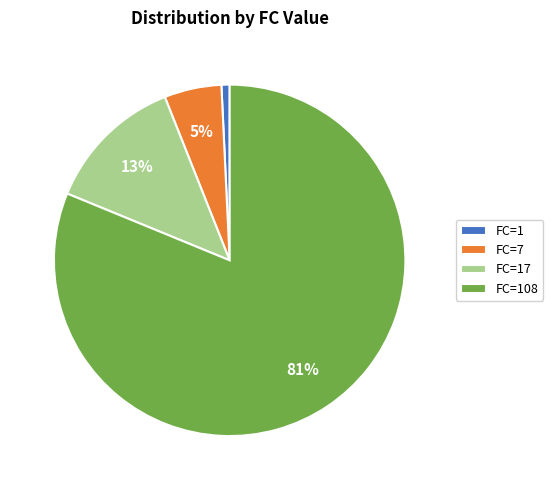

To the nearest percent, what percentage of the pie is FC=108?

81%